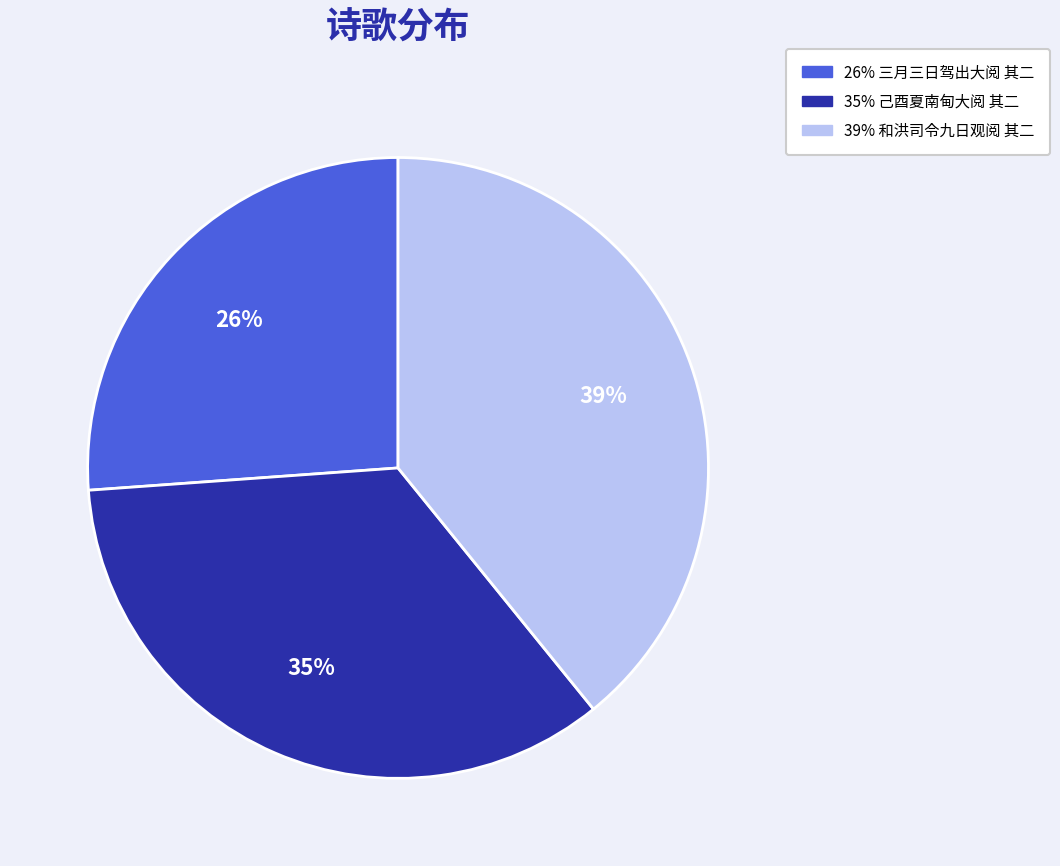

Is there a majority slice in this chart?

No